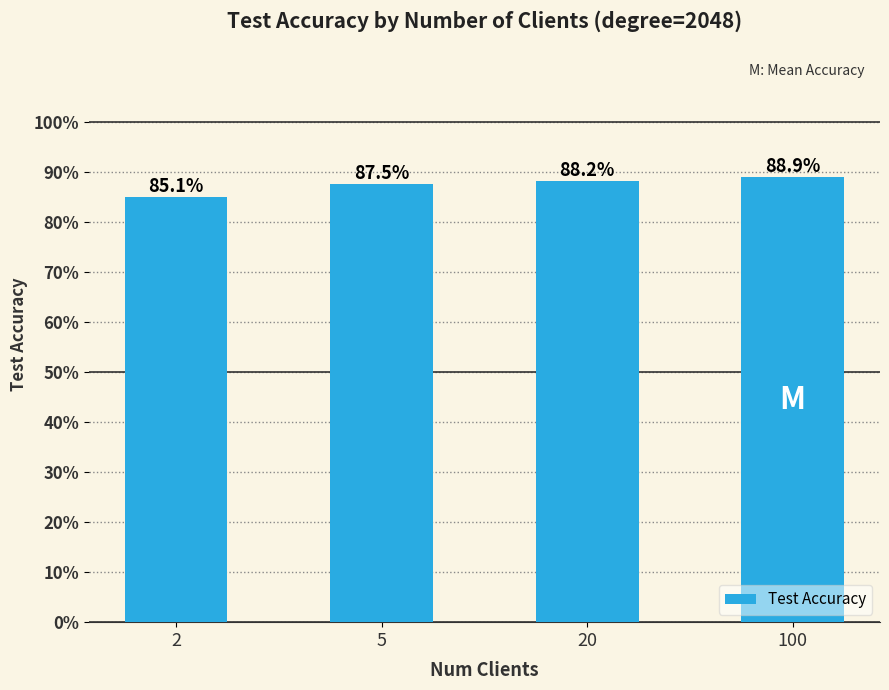

Does the chart contain any negative values?

No